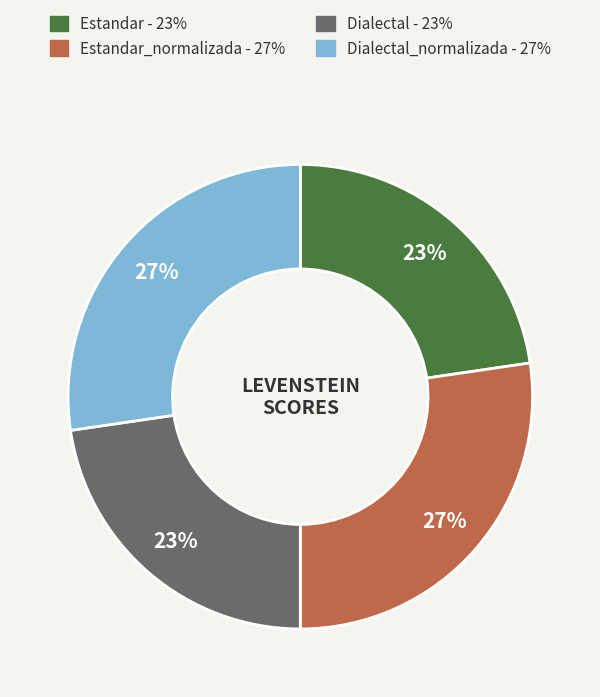

Does any single category account for the majority?

No